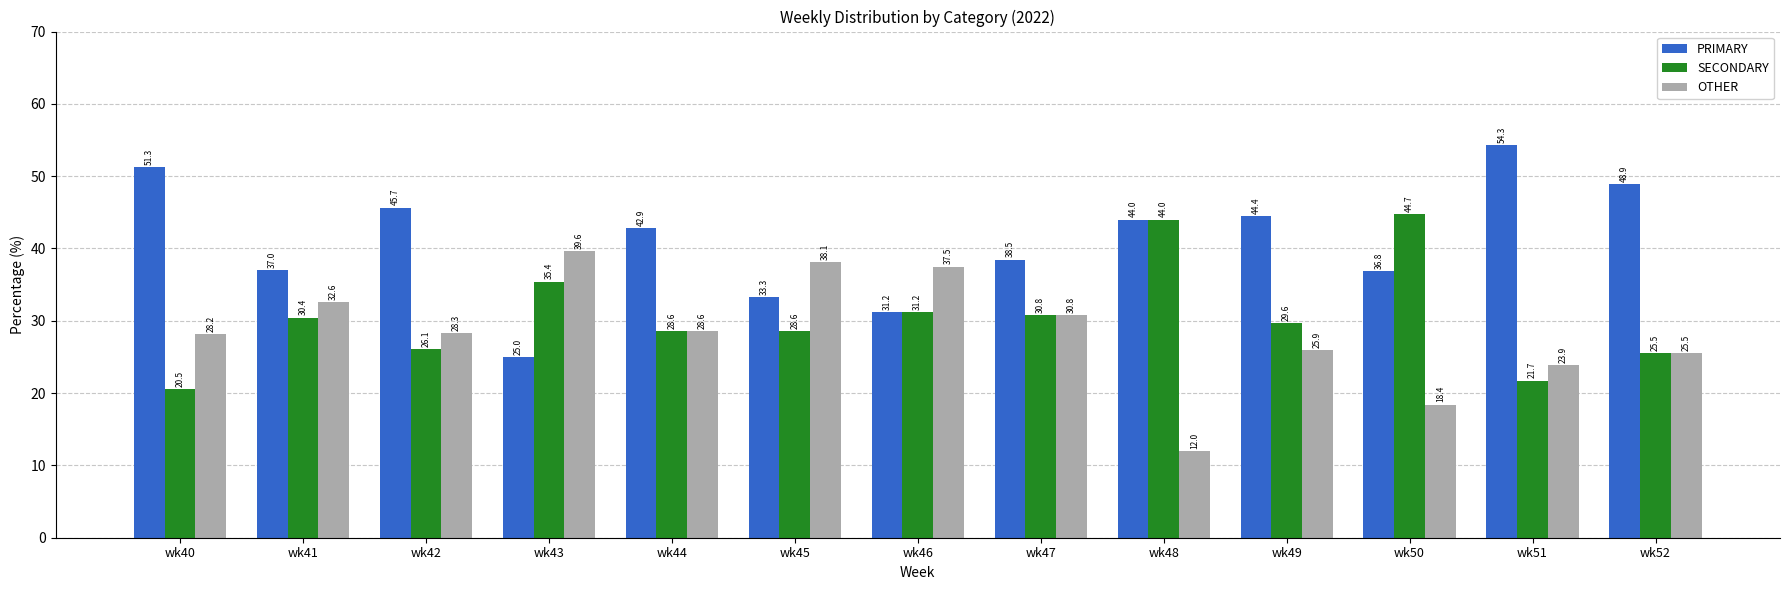

What is the value of the PRIMARY bar at the 5th from the left?

42.9